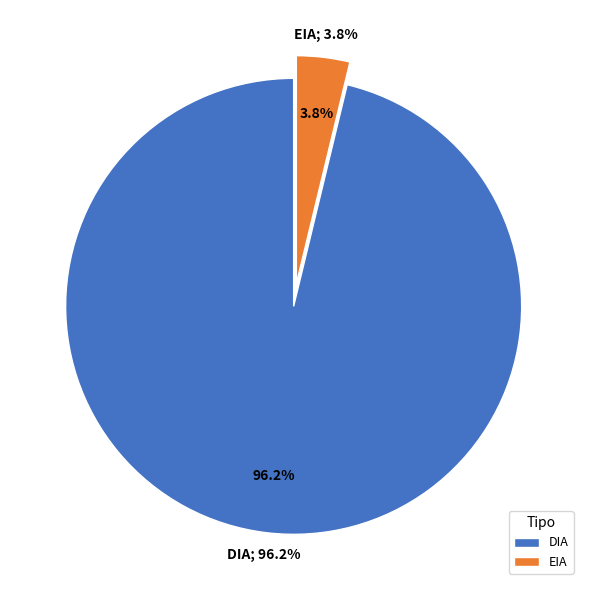

Rank the categories by value from highest to lowest.

DIA, EIA